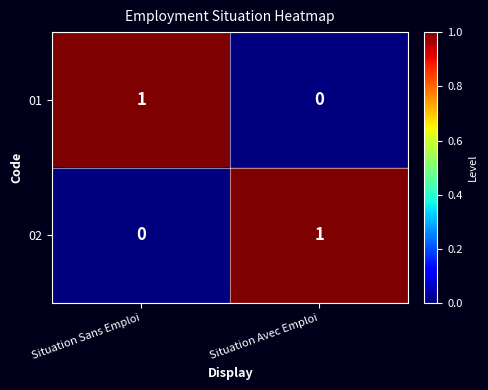

True or false: 02 has a value of 2 at Situation Avec Emploi.

False